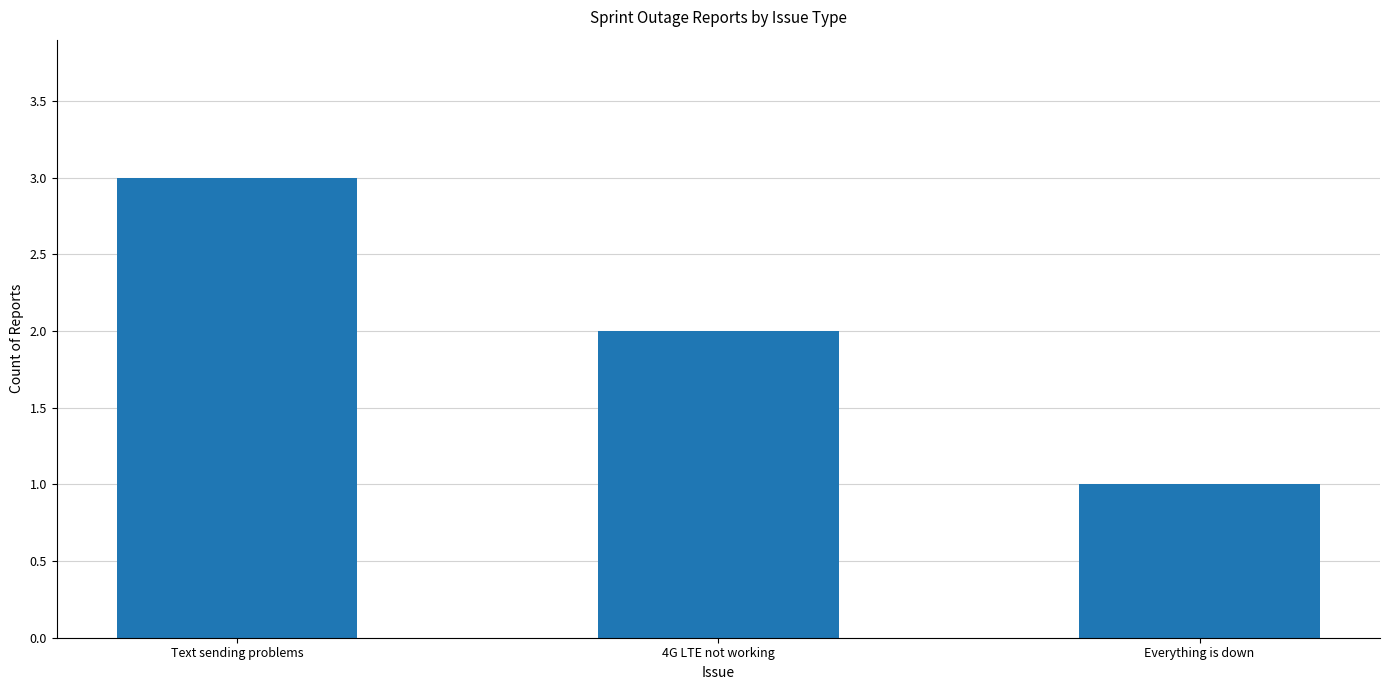

Between Everything is down and Text sending problems, which is larger?

Text sending problems